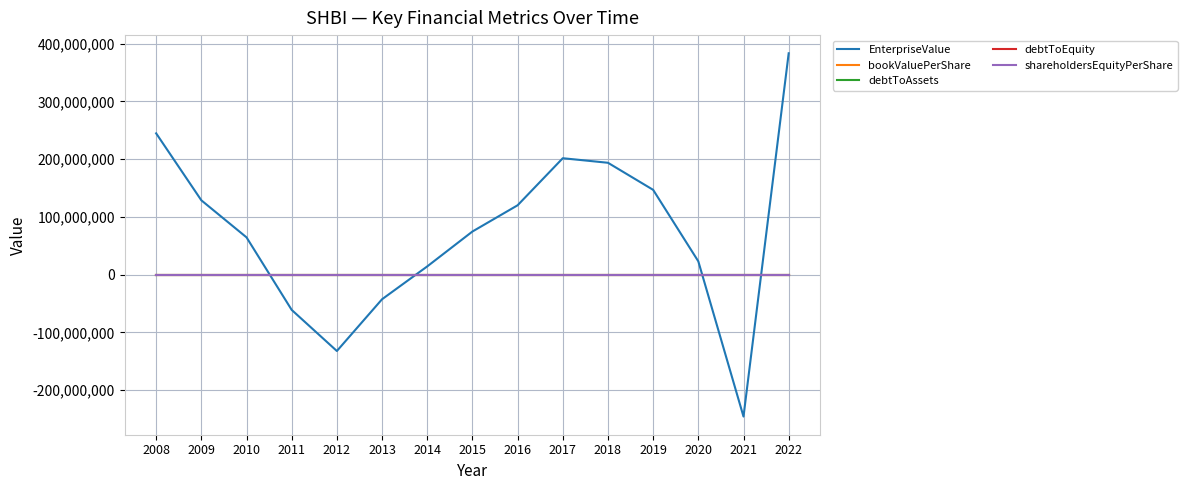

What is the sum of all shareholdersEquityPerShare values?

224.9